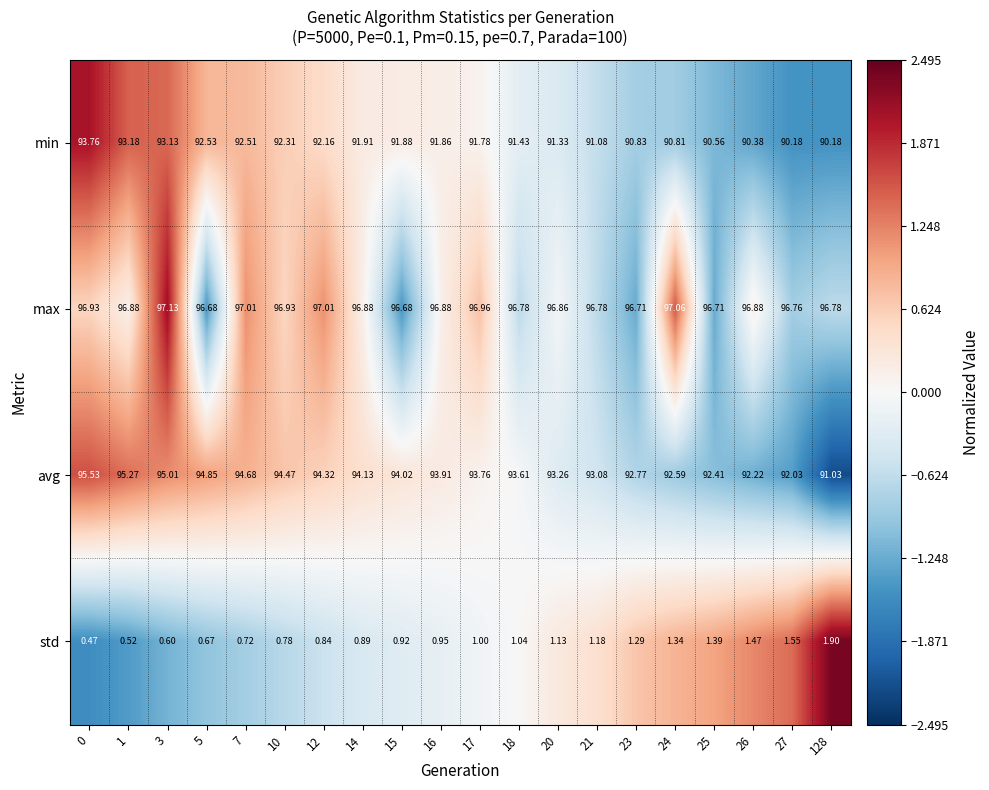

What is the greatest value displayed?

97.1